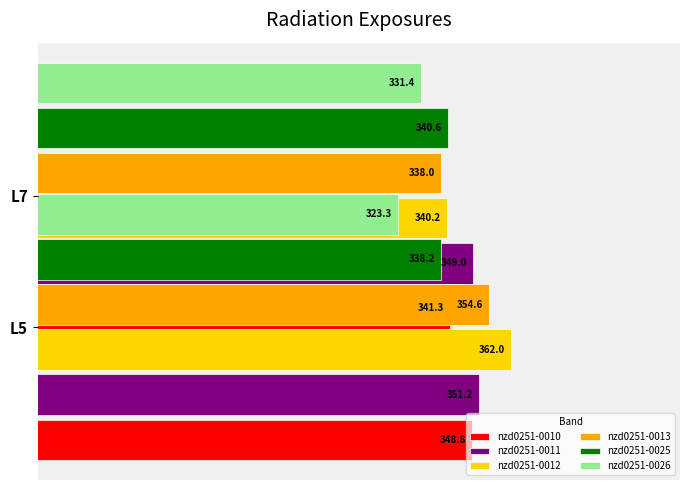

What is the minimum value for nzd0251-0013?

338.0